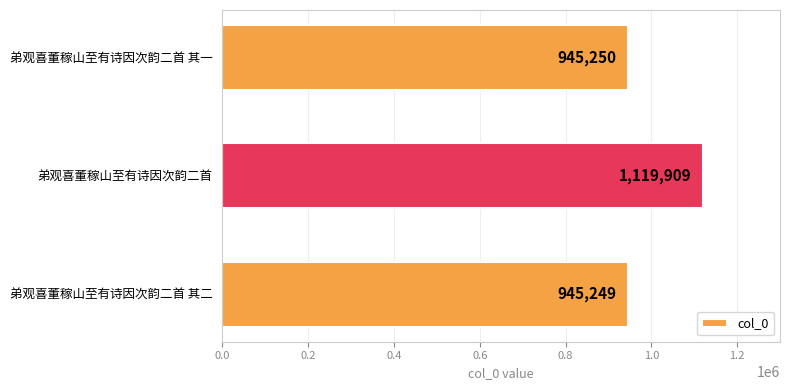

Reading bottom to top, transcribe all the data shown in this chart.

945249	1119909	945250